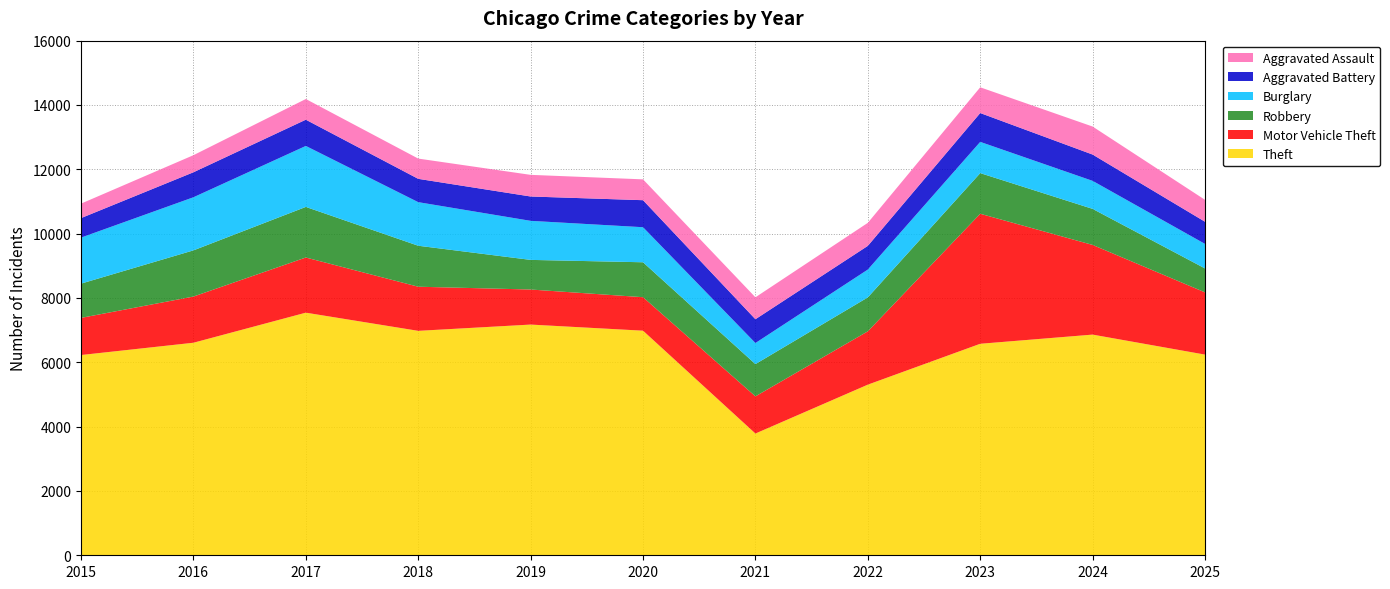

Reading right to left, transcribe all the data shown in this chart.

Theft: 2025=6239	2024=6861	2023=6576	2022=5305	2021=3785	2020=6983	2019=7173	2018=6978	2017=7543	2016=6608	2015=6226
Motor Vehicle Theft: 2025=1935	2024=2788	2023=4042	2022=1658	2021=1156	2020=1041	2019=1090	2018=1372	2017=1715	2016=1436	2015=1155
Robbery: 2025=744	2024=1121	2023=1264	2022=1055	2021=1003	2020=1086	2019=921	2018=1274	2017=1573	2016=1436	2015=1065
Burglary: 2025=763	2024=871	2023=971	2022=865	2021=655	2020=1090	2019=1214	2018=1355	2017=1896	2016=1651	2015=1431
Aggravated Battery: 2025=689	2024=818	2023=897	2022=737	2021=740	2020=840	2019=757	2018=725	2017=816	2016=777	2015=606
Aggravated Assault: 2025=681	2024=871	2023=800	2022=716	2021=682	2020=648	2019=673	2018=630	2017=643	2016=531	2015=450